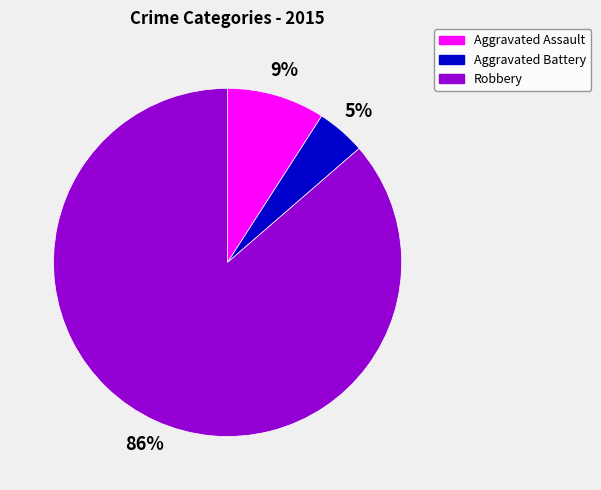

How many segments does this pie chart have?

3